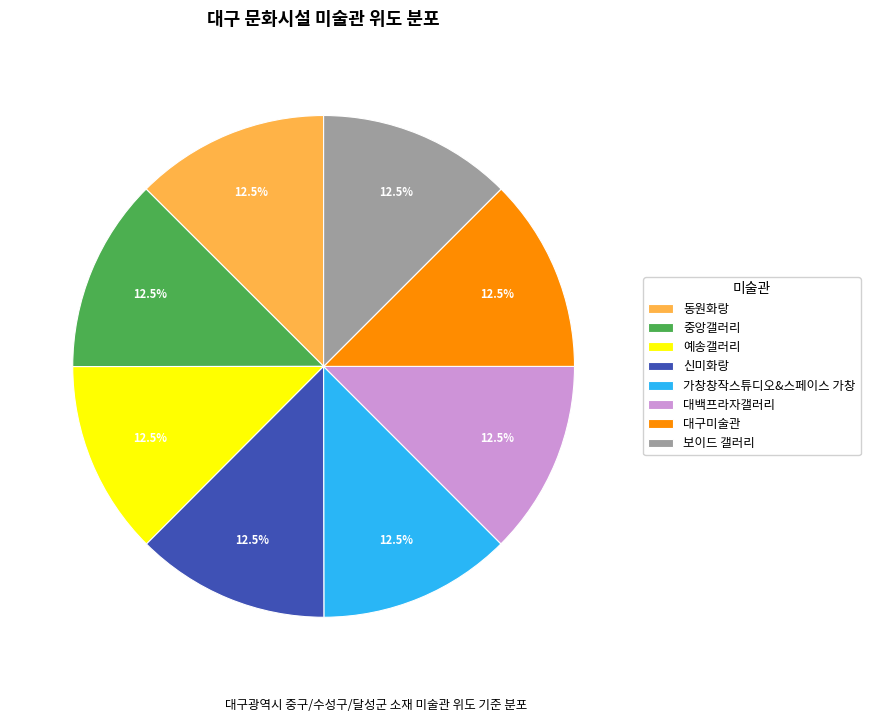

What percentage do 대구미술관 and 예송갤러리 together represent?

25.0%